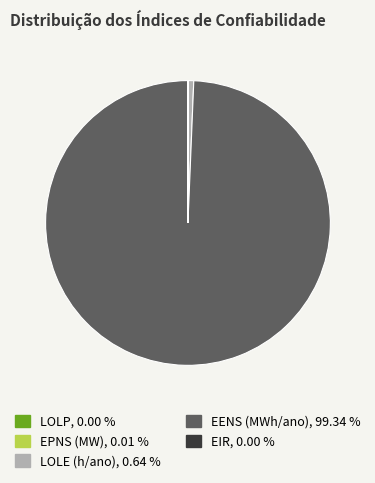

Which slice is the largest?

EENS (MWh/ano)